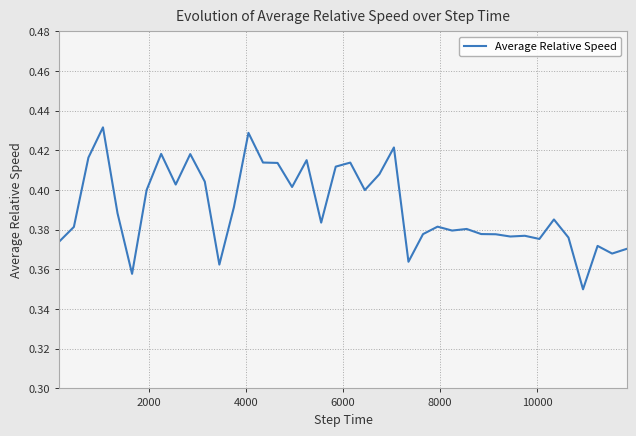

Does the chart display data point markers on the line(s)?

No